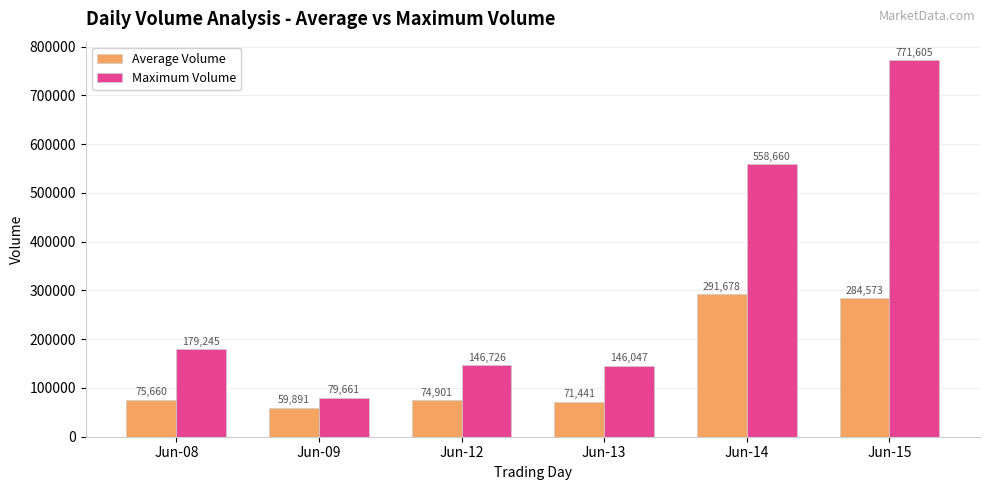

What is the sum of the Maximum Volume values at Jun-09 and Jun-15?

851266